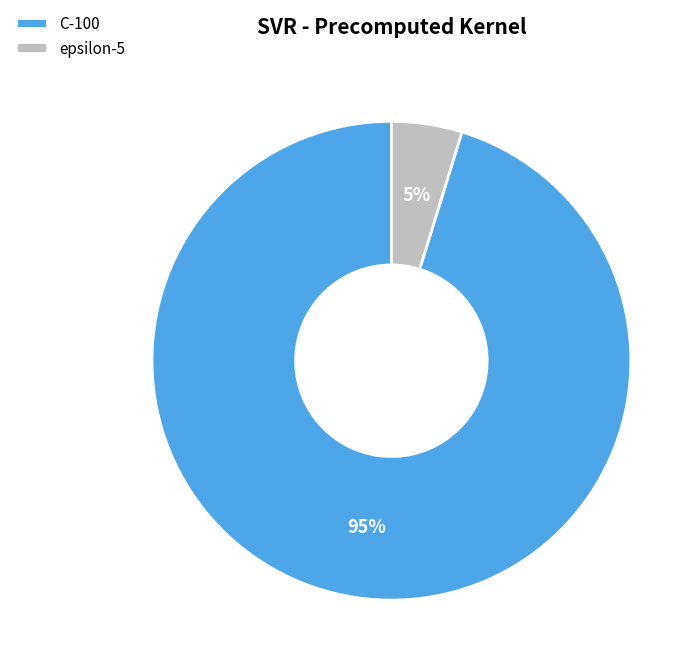

Which slice is the largest?

C